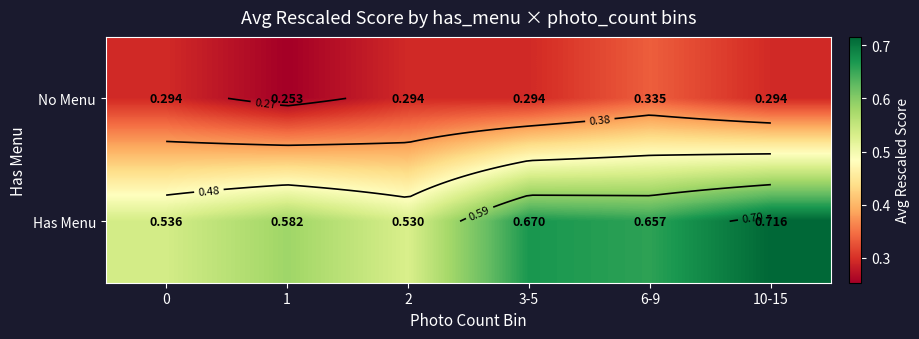

Which series has the largest range (max minus min)?

Has Menu